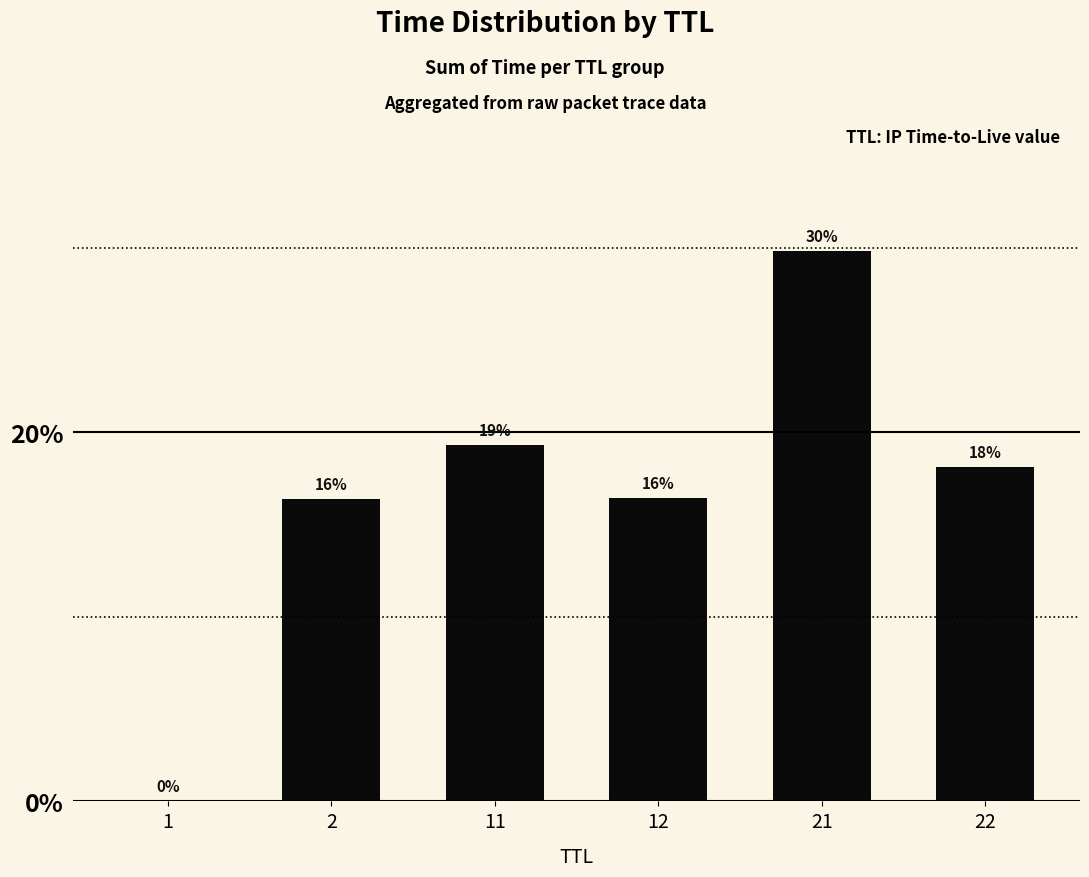

Are the bars horizontal?

No